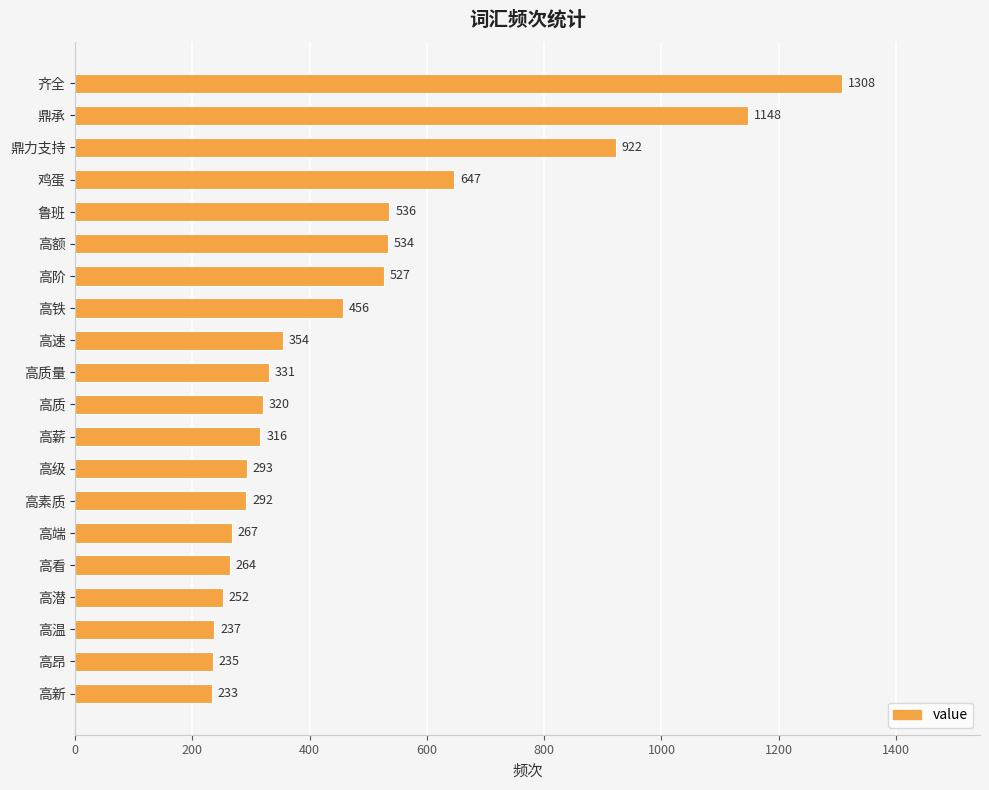

Approximately how many times larger is the value at 鼎力支持 compared to 高新?

4.0